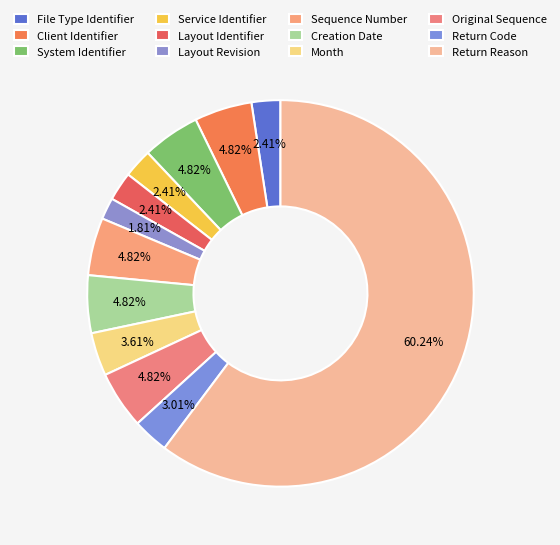

Rank the categories by value from lowest to highest.

Layout Revision, File Type Identifier, Service Identifier, Layout Identifier, Return Code, Month, Client Identifier, System Identifier, Sequence Number, Creation Date, Original Sequence, Return Reason